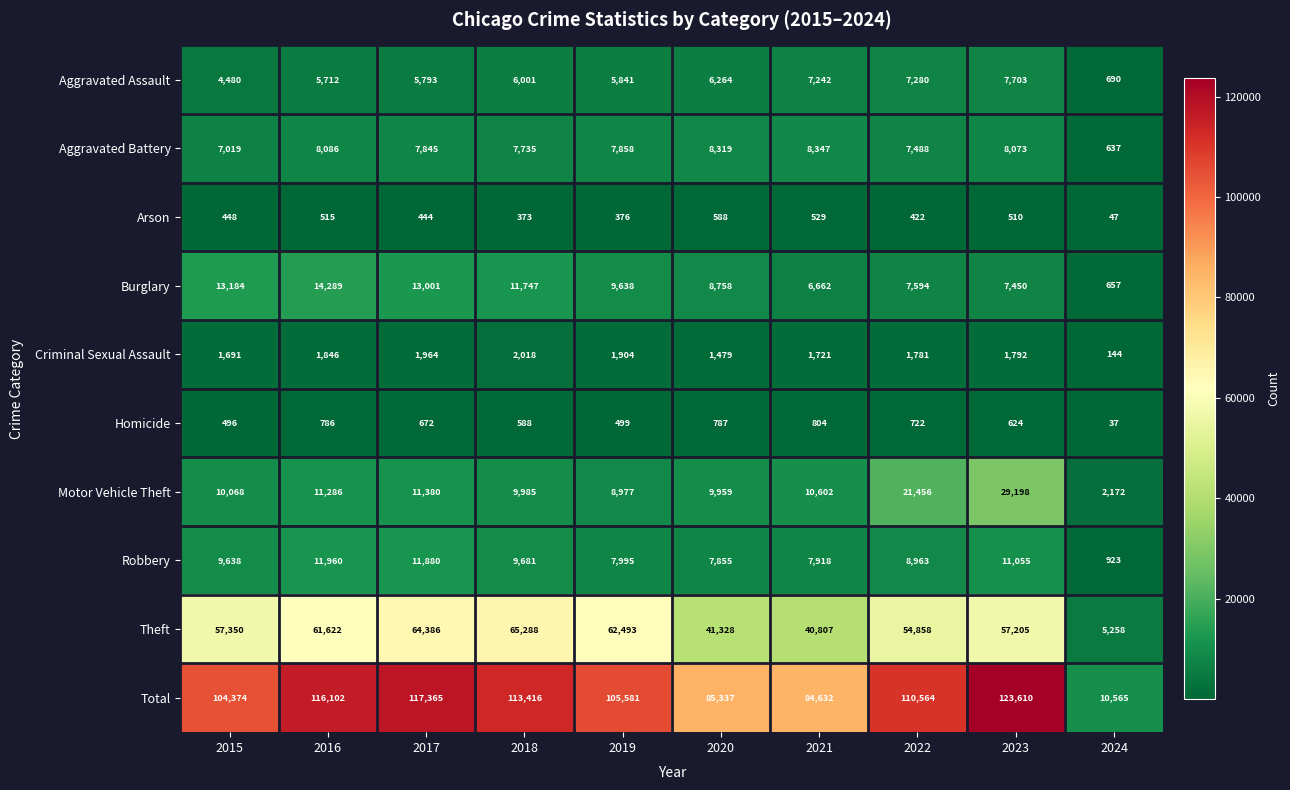

The value of Burglary at 2023 is 7450. True or false?

True